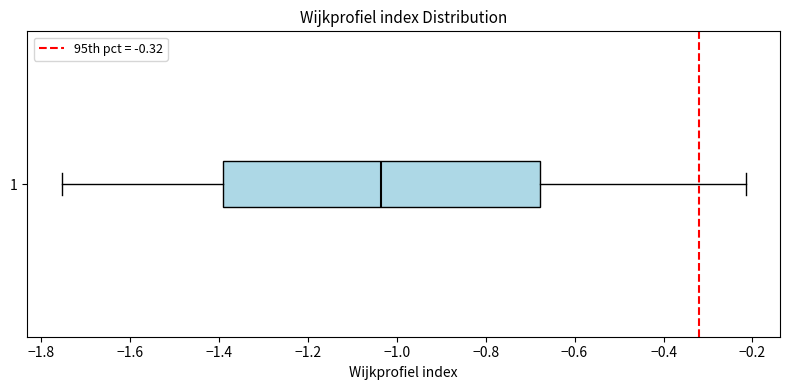

Read this box plot against the x-axis: the position of the median line, the range covered by the box, and the ends of both whiskers. The values are not printed on the chart, so give them approximately, as read against the axis.

median -1.04, box -1.40 to -0.68, whiskers -1.76 to -0.22